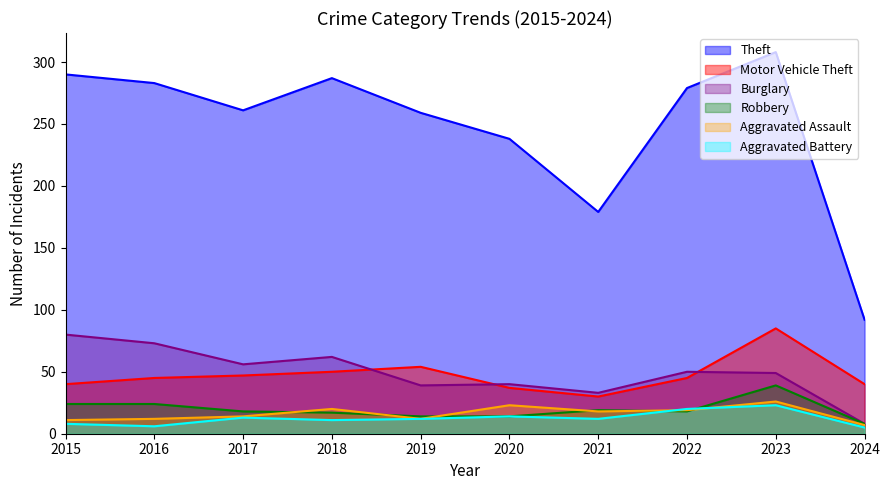

What is the sum of all Theft values?

2476